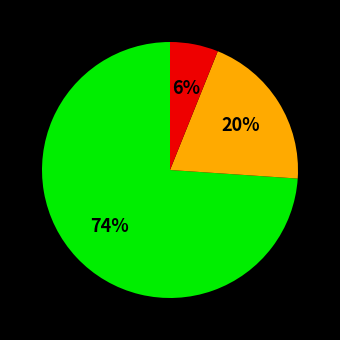

How many segments does this pie chart have?

3